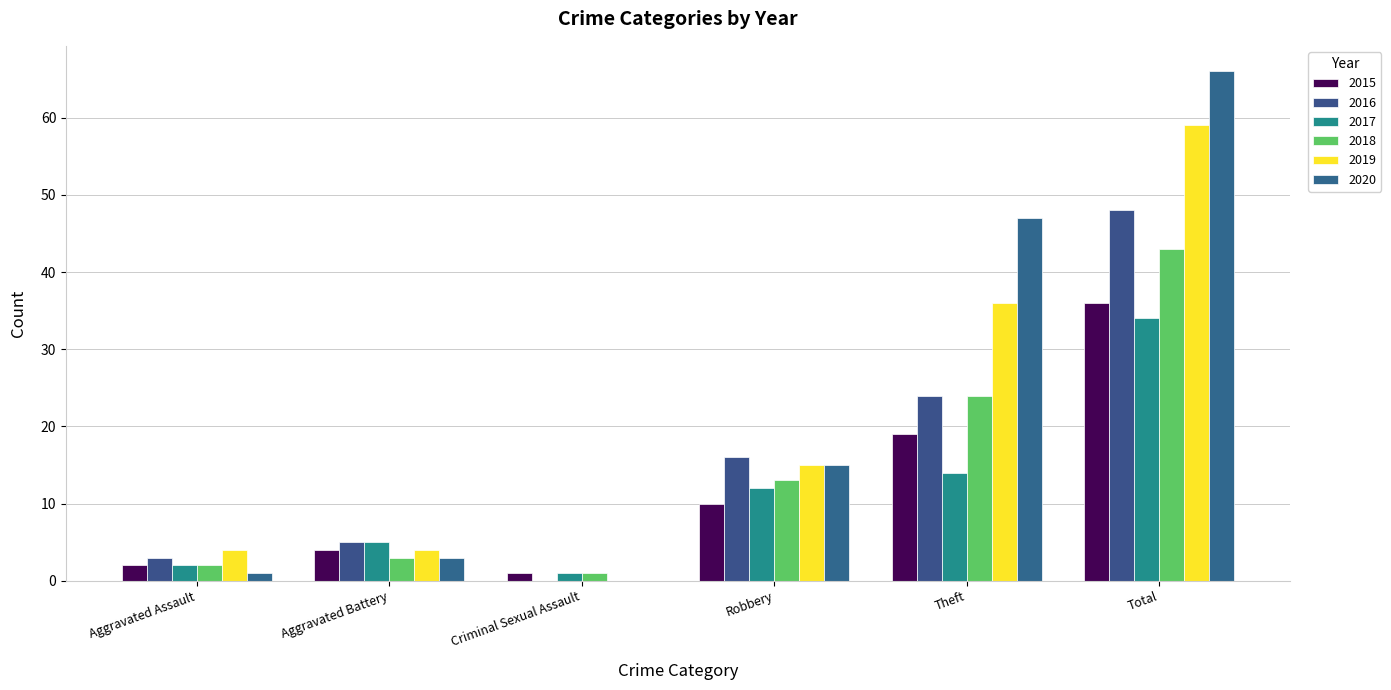

Are the bars horizontal?

No